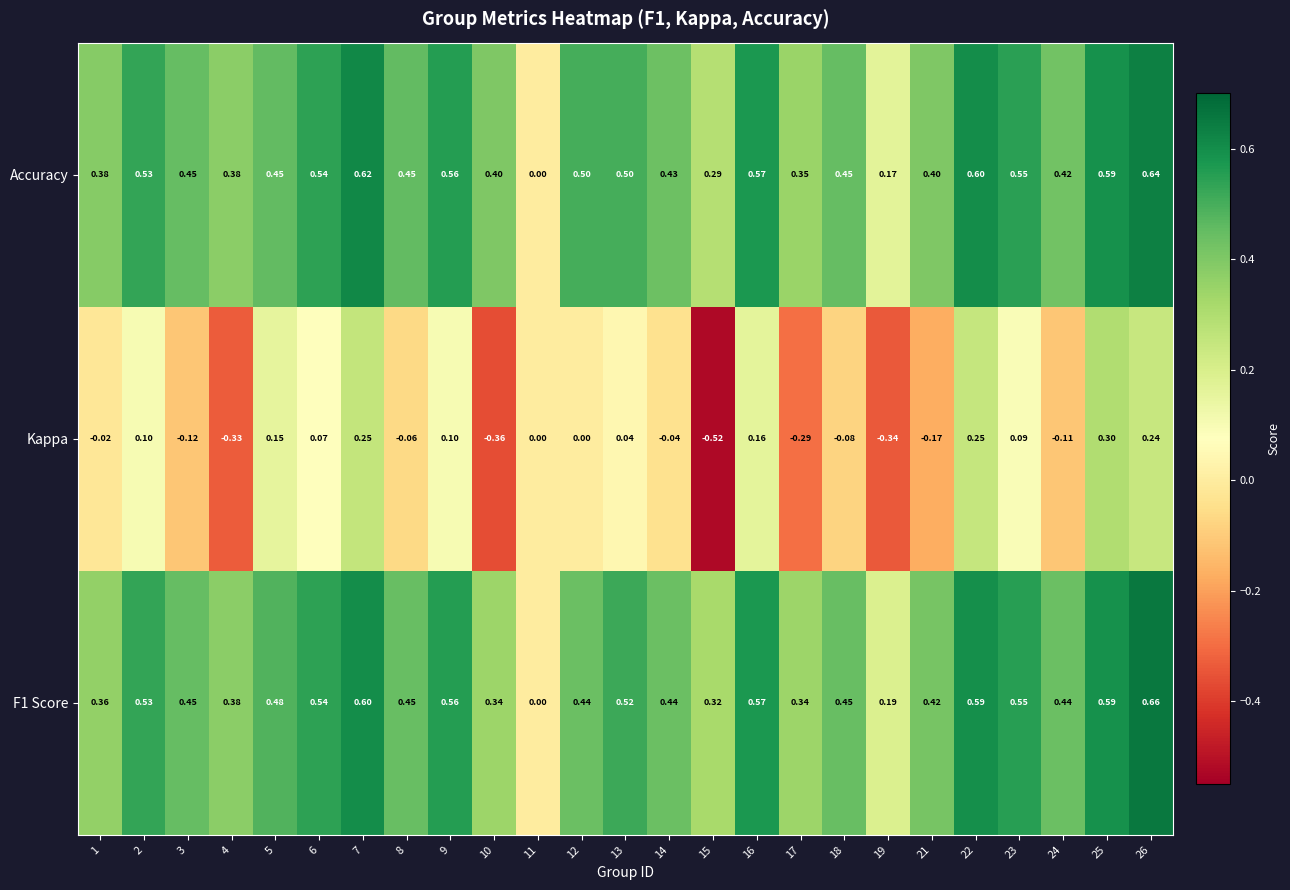

Is the value of Kappa at 12 greater than the value of Accuracy at 14?

No